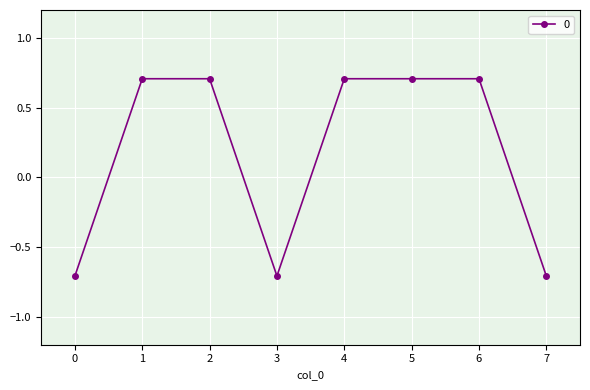

The chart shows a value of 0.7 at 6. True or false?

True